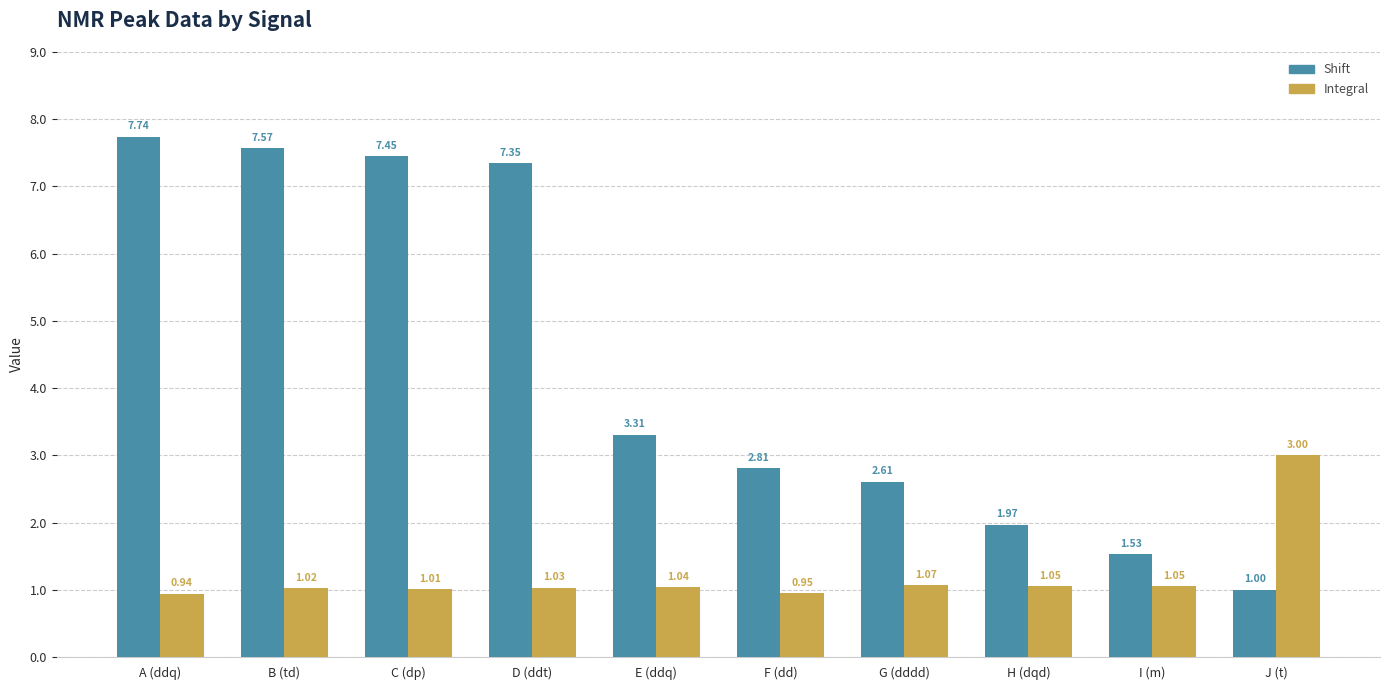

What are all the series names shown in the legend?

Shift, Integral